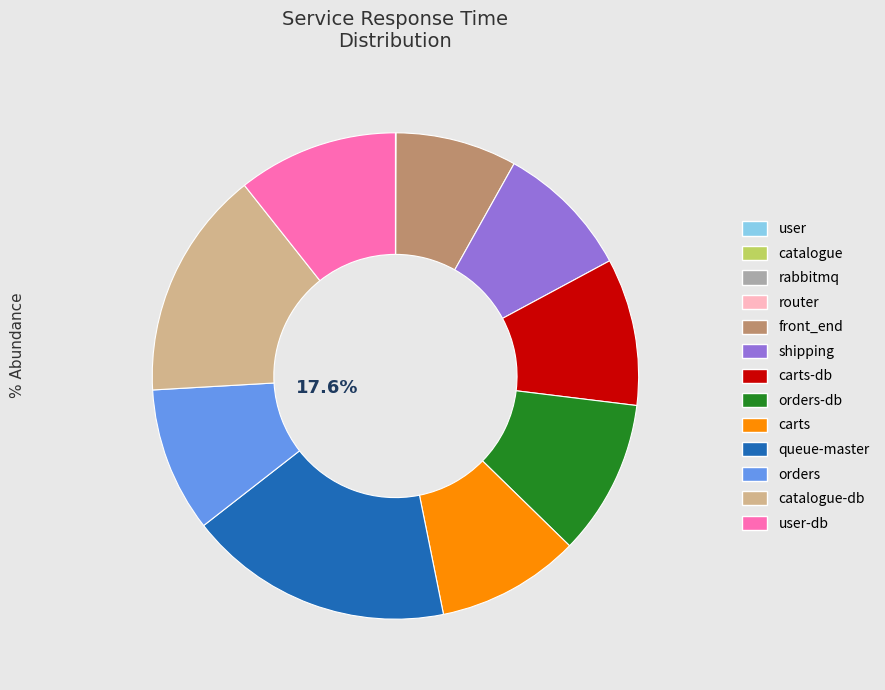

Is it true that catalogue is 0% of the pie?

True